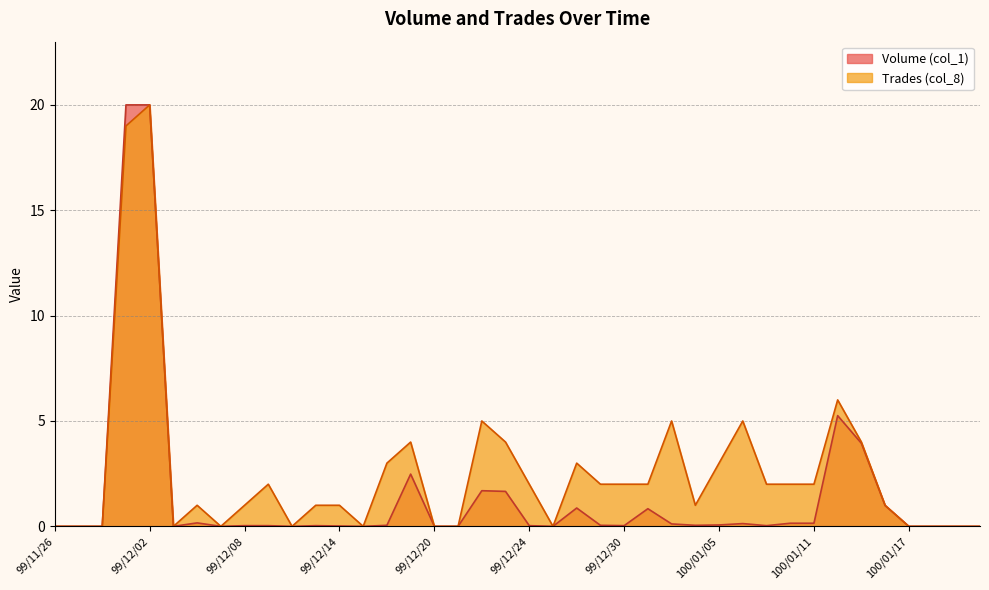

Between 99/12/02 and 100/01/05, which series saw the biggest shift?

Volume (col_1)